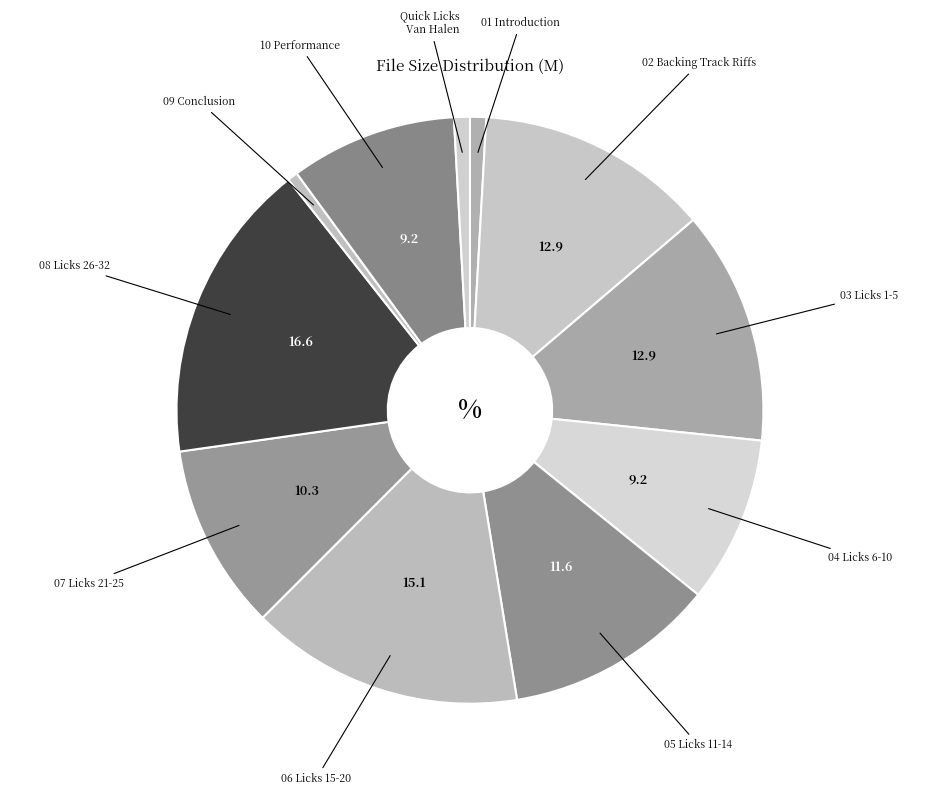

What is the ratio of the value at 10 Performance to the value at 02 Backing Track Riffs?

0.7